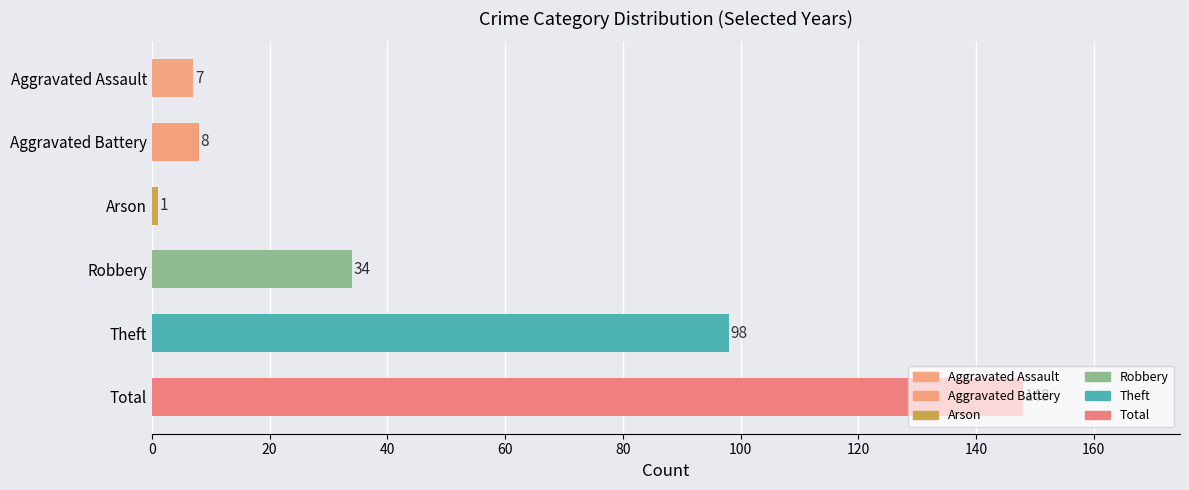

What is the difference between the maximum and minimum values?

147